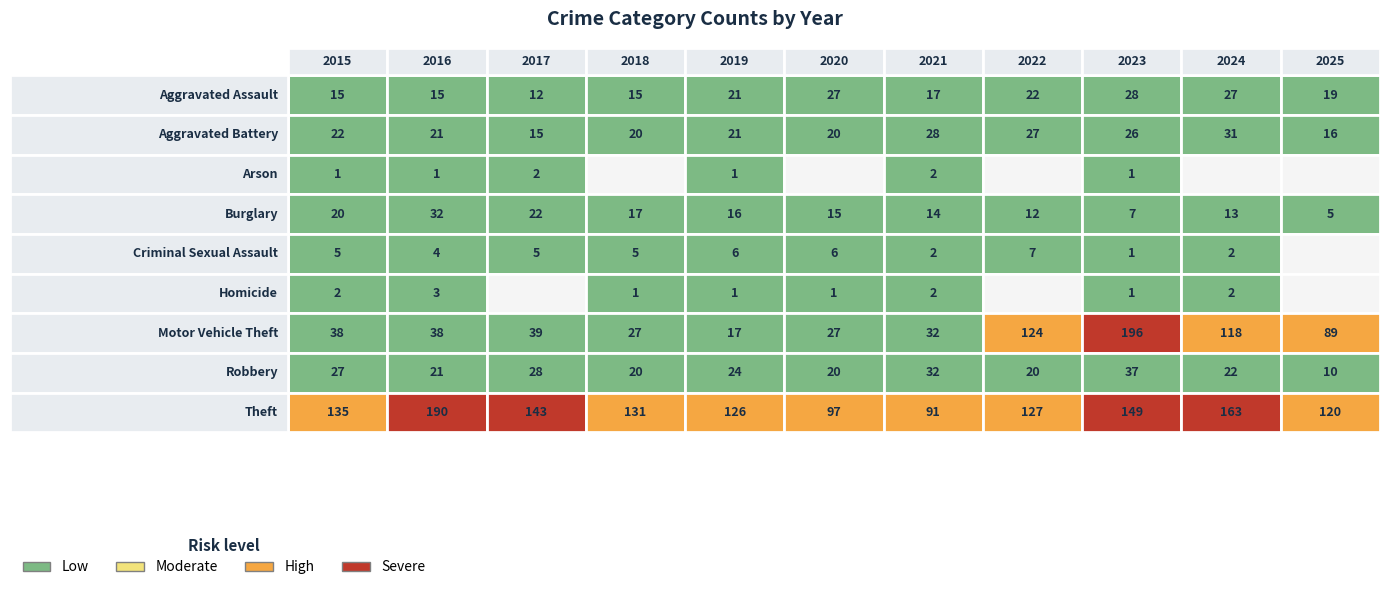

What is the sum of all Motor Vehicle Theft values?

745